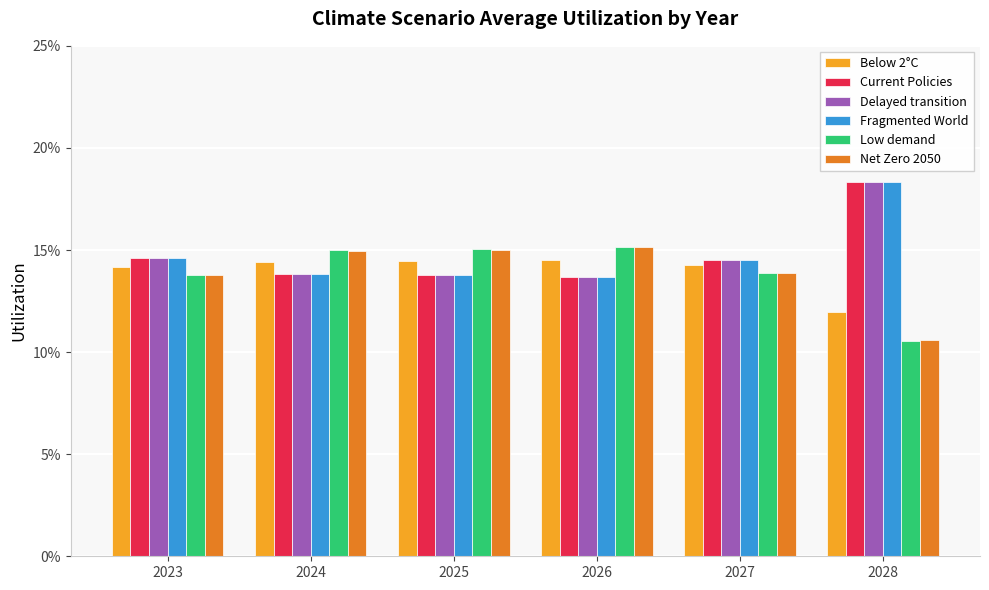

Between 2028 and 2025, which is larger?

2025